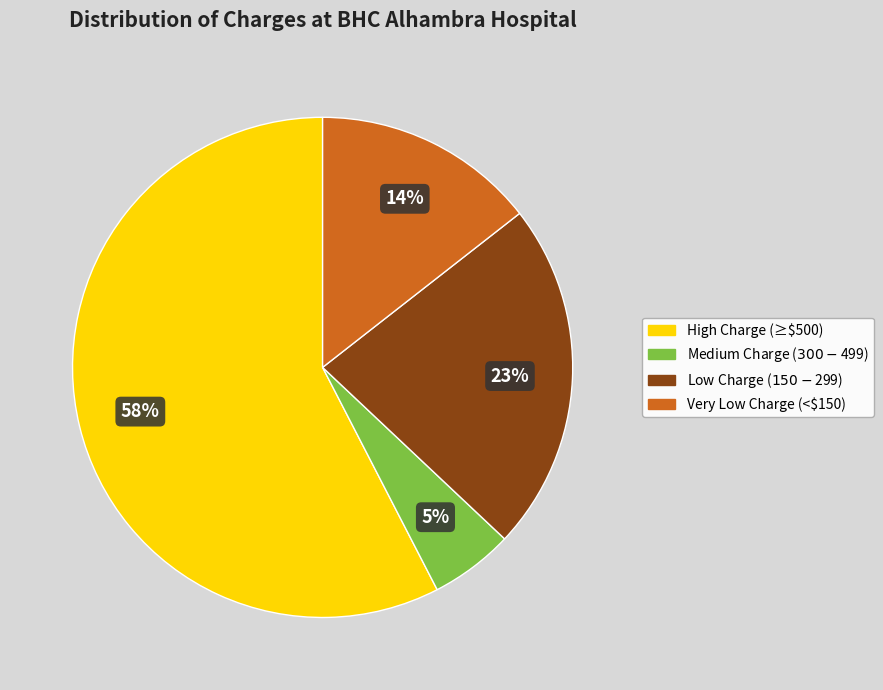

Is there a majority slice in this chart?

Yes